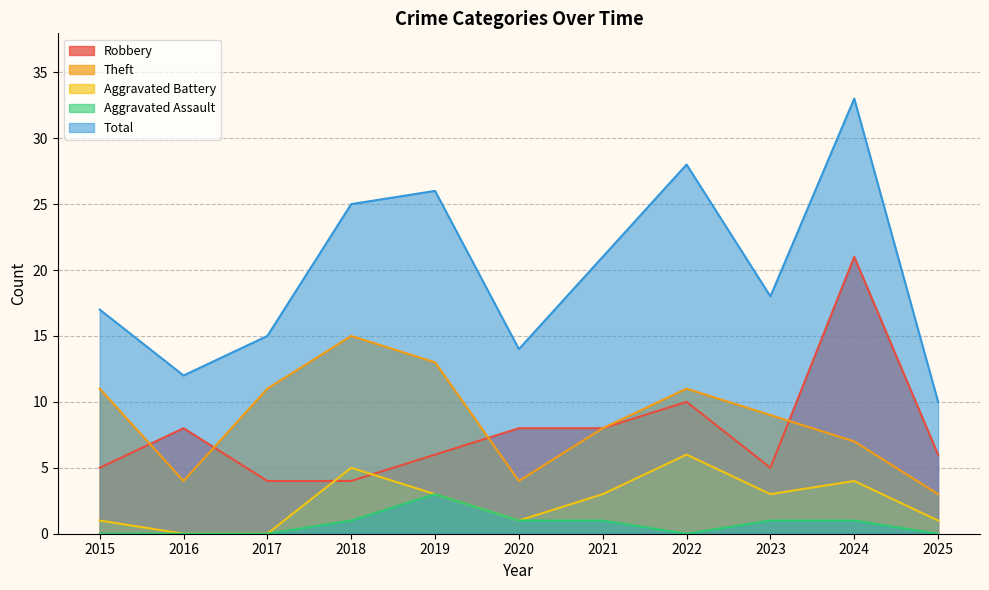

How many interior local peaks does the Aggravated Battery series have?

3